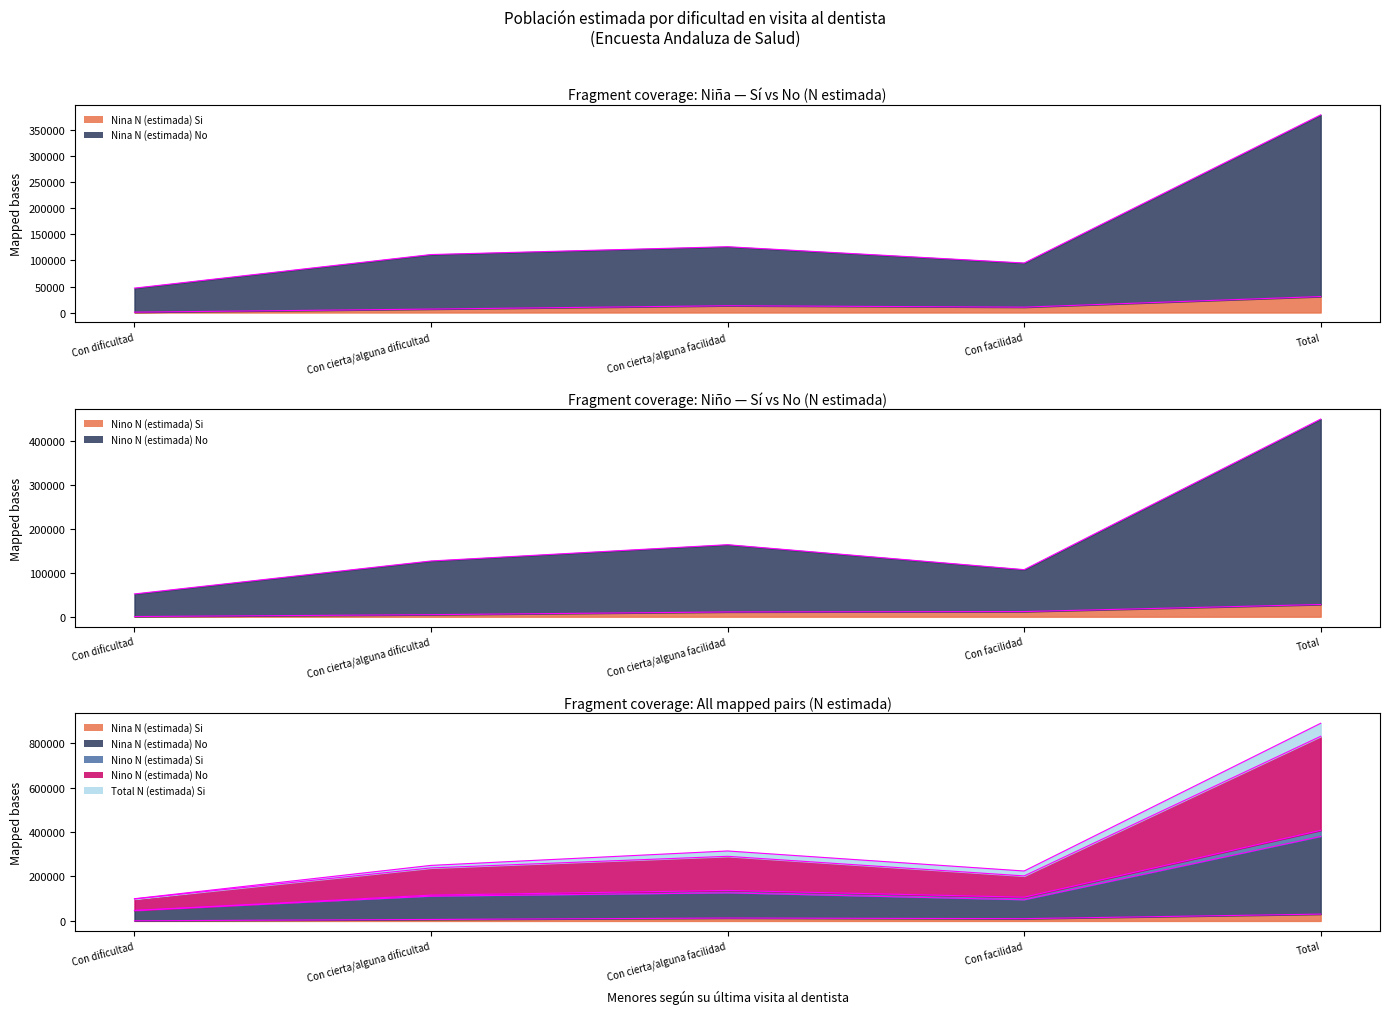

How many data points does each series have?

5